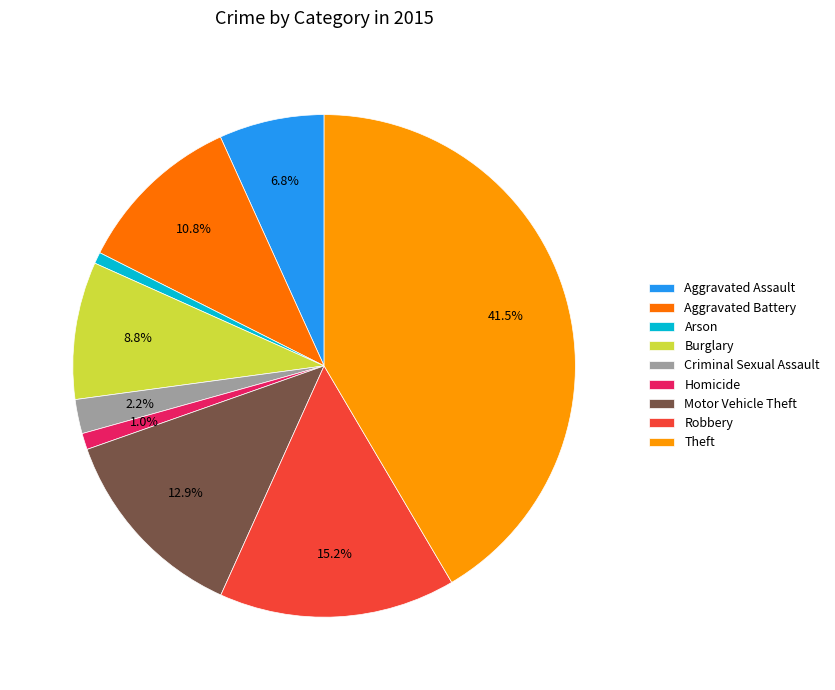

To the nearest percent, what is the average slice percentage?

11%